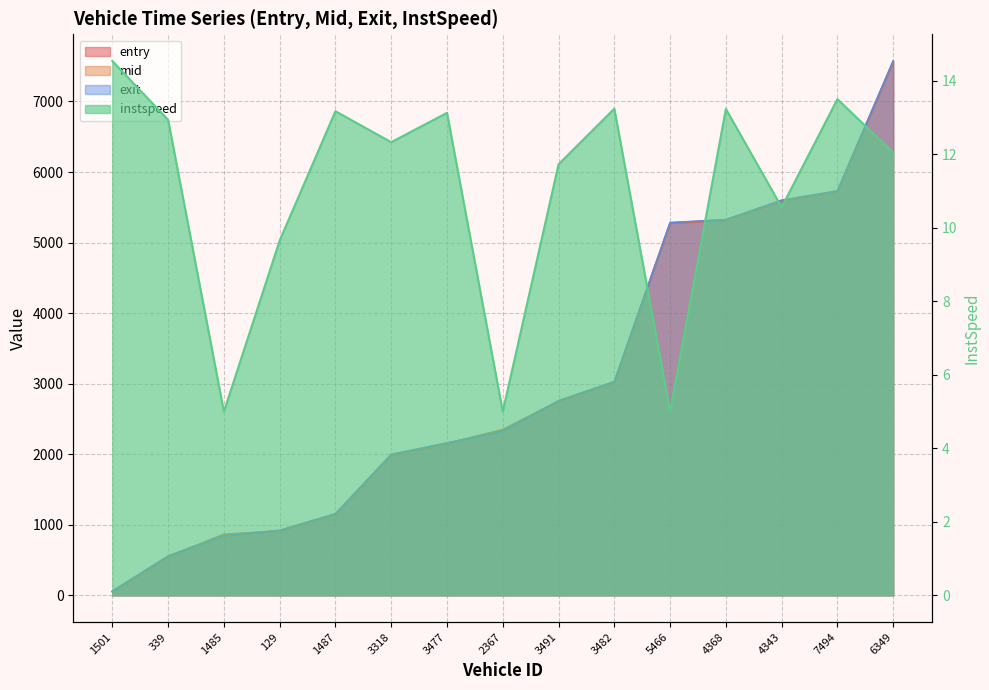

What is the average value of the exit series?

3021.5